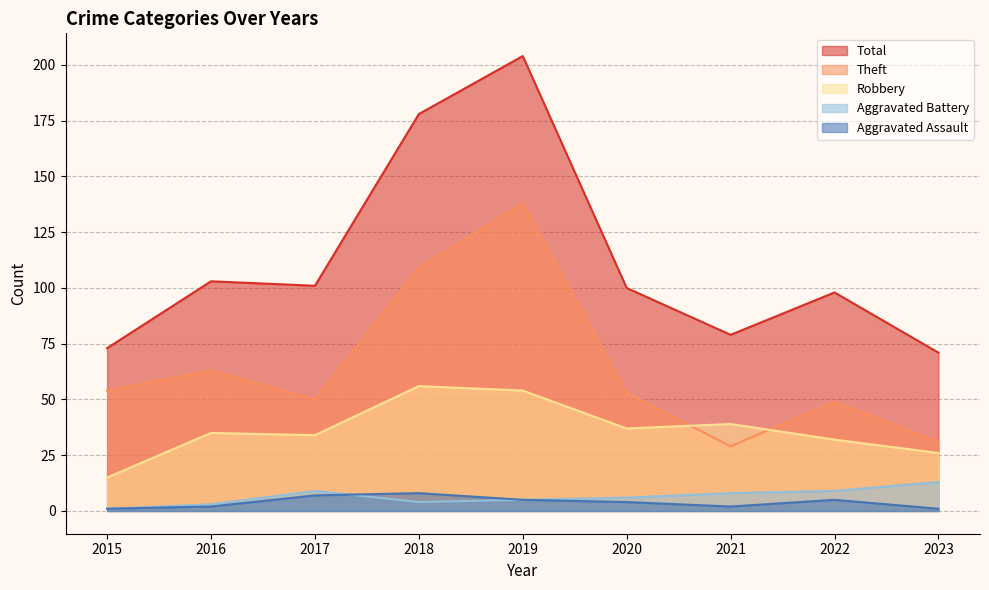

What is the sum of the Aggravated Assault values at 2019 and 2015?

6